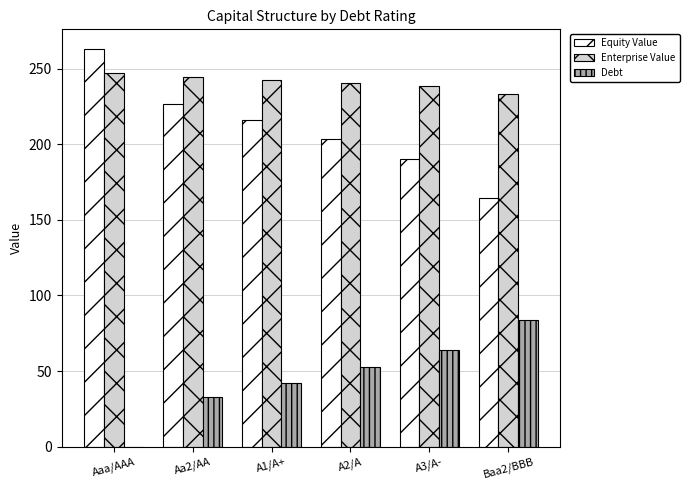

What is the sum of the Enterprise Value values at A3/A- and Aaa/AAA?

486.0